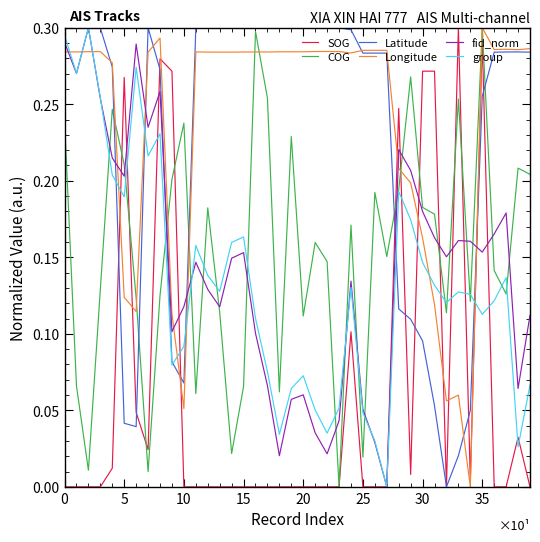

What are all the series names shown in the legend?

SOG, COG, Latitude, Longitude, fid_norm, group